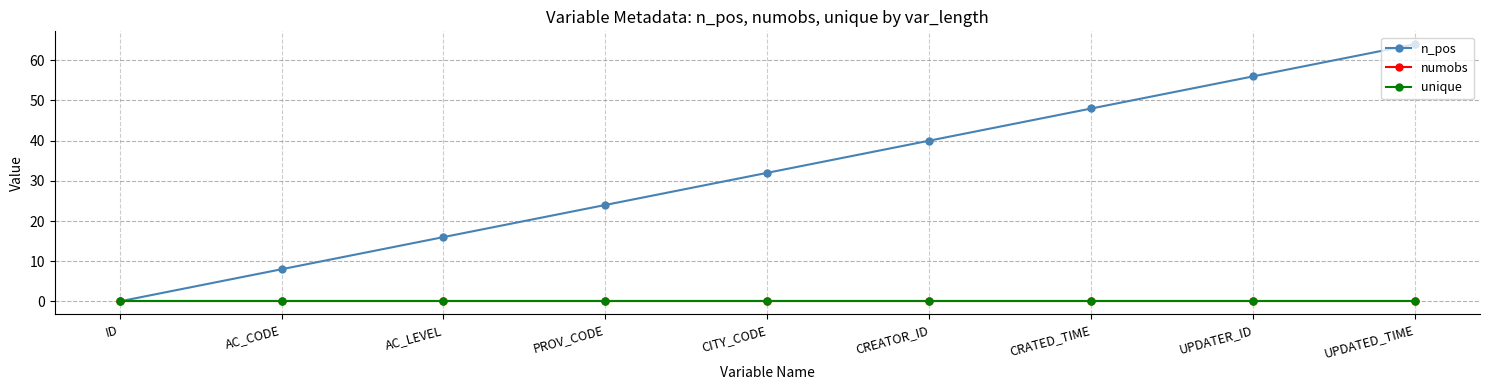

List the labels in order of n_pos value, largest first.

UPDATED_TIME, UPDATER_ID, CRATED_TIME, CREATOR_ID, CITY_CODE, PROV_CODE, AC_LEVEL, AC_CODE, ID